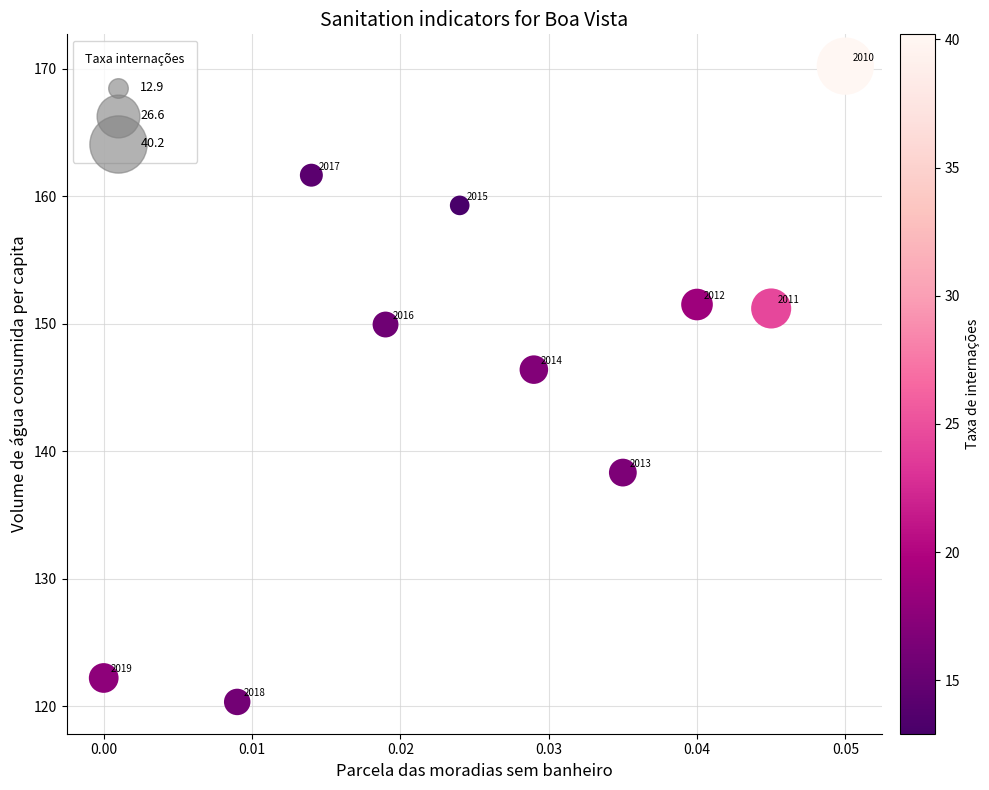

What is the range of Y values (max minus min)?

49.9